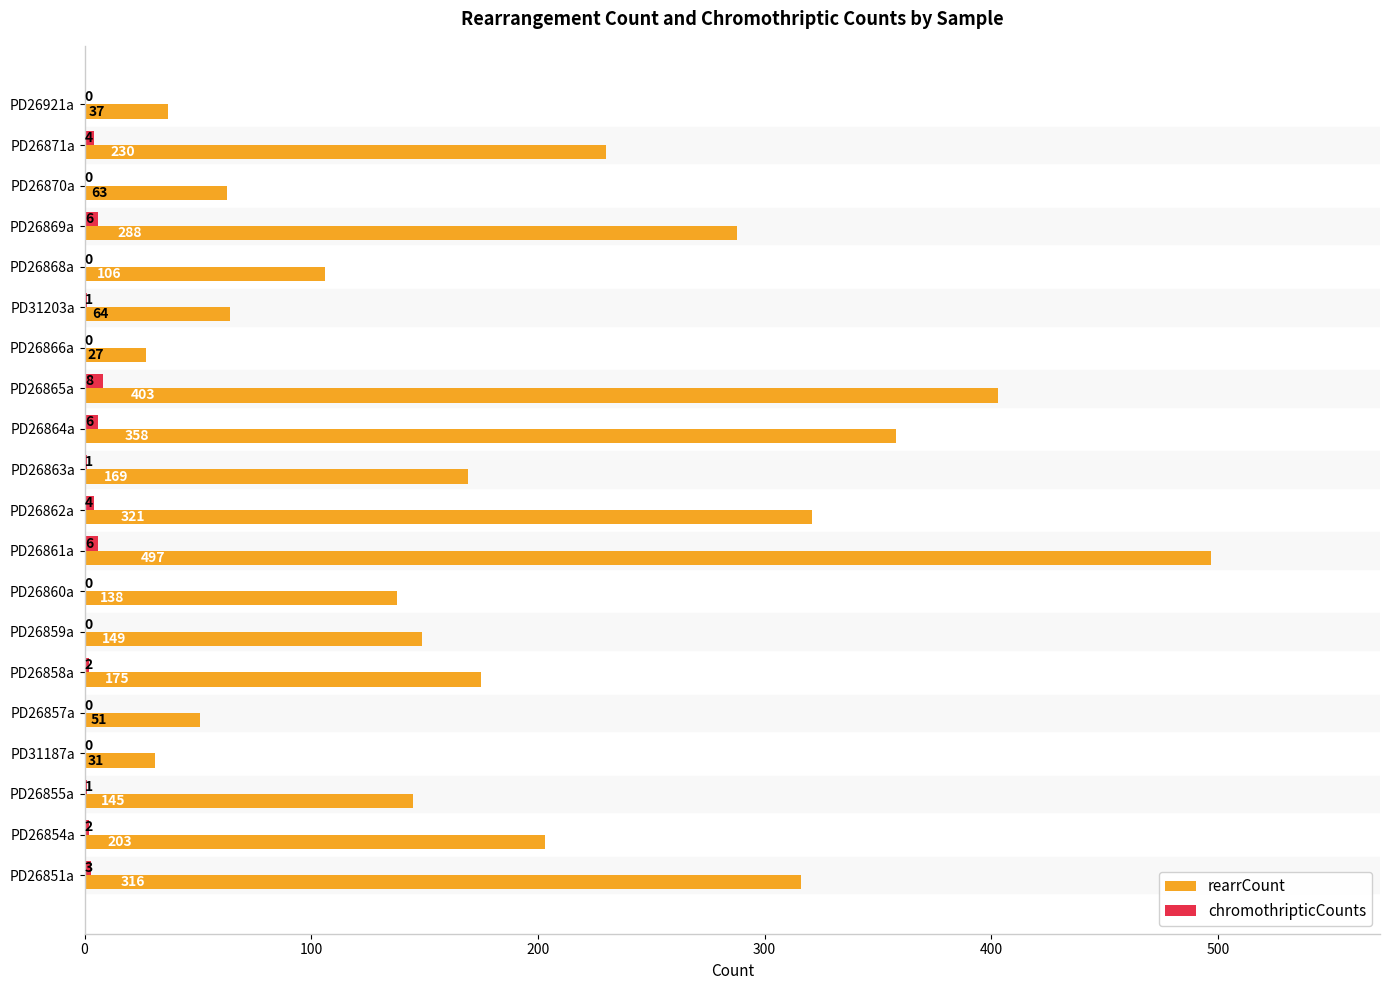

Between PD26854a and PD26859a, which series saw the biggest shift?

rearrCount